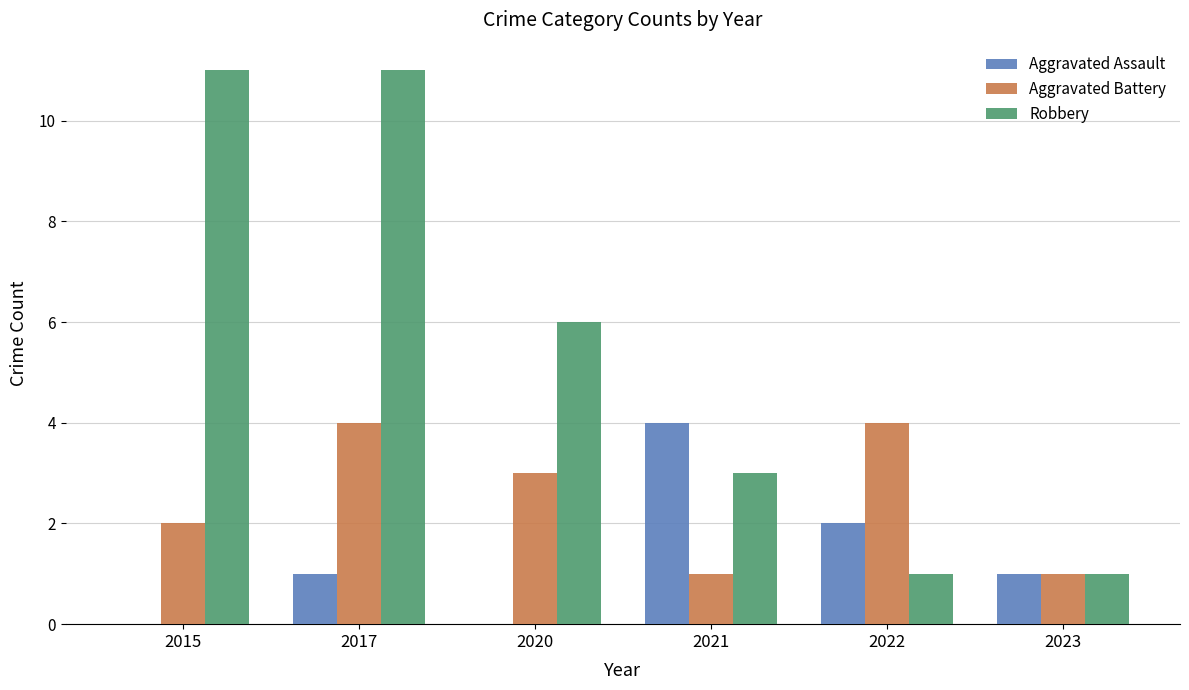

Which series has the largest total across all categories?

Robbery